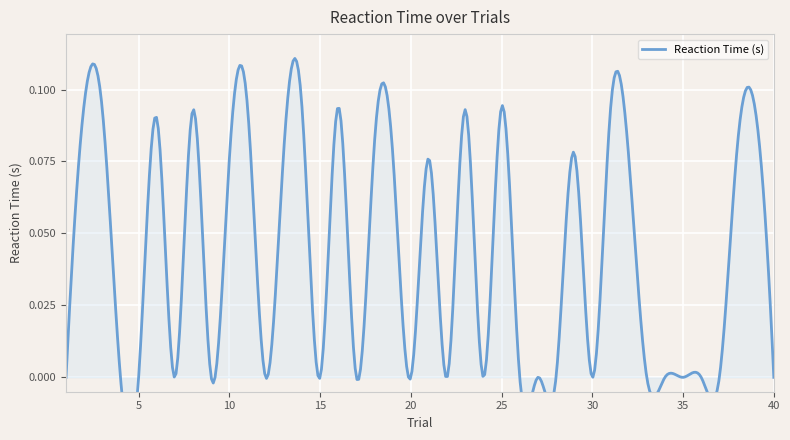

How many data points does each series have?

40